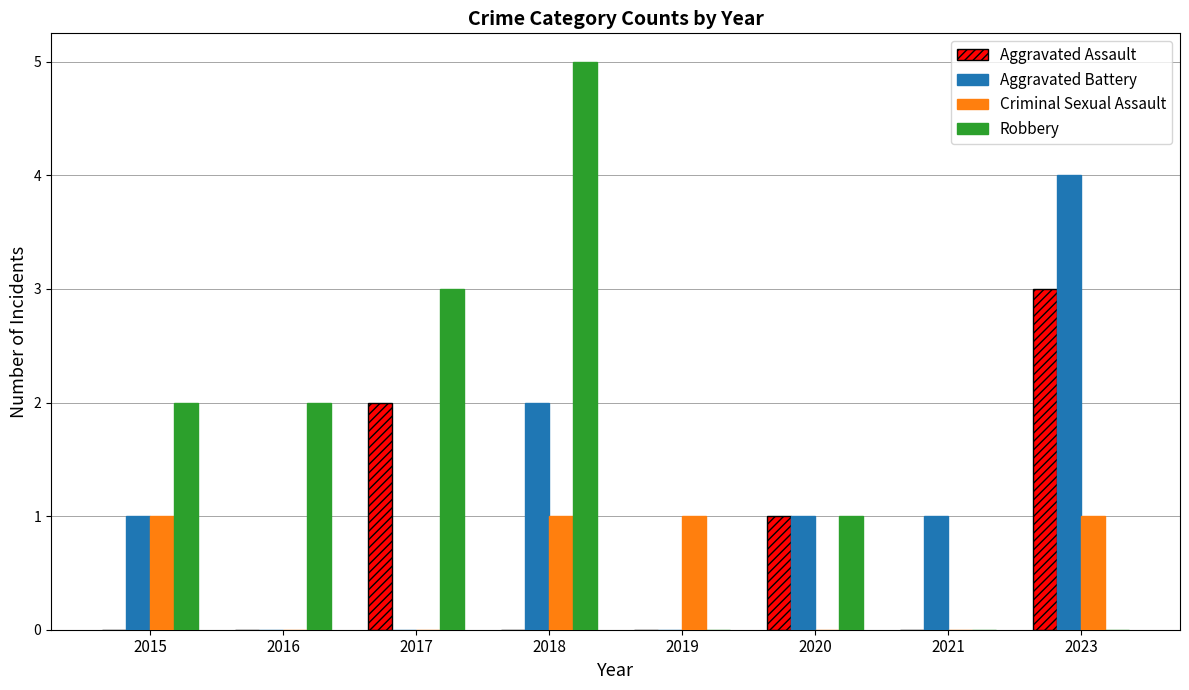

Between 2016 and 2023, which series saw the biggest shift?

Aggravated Battery